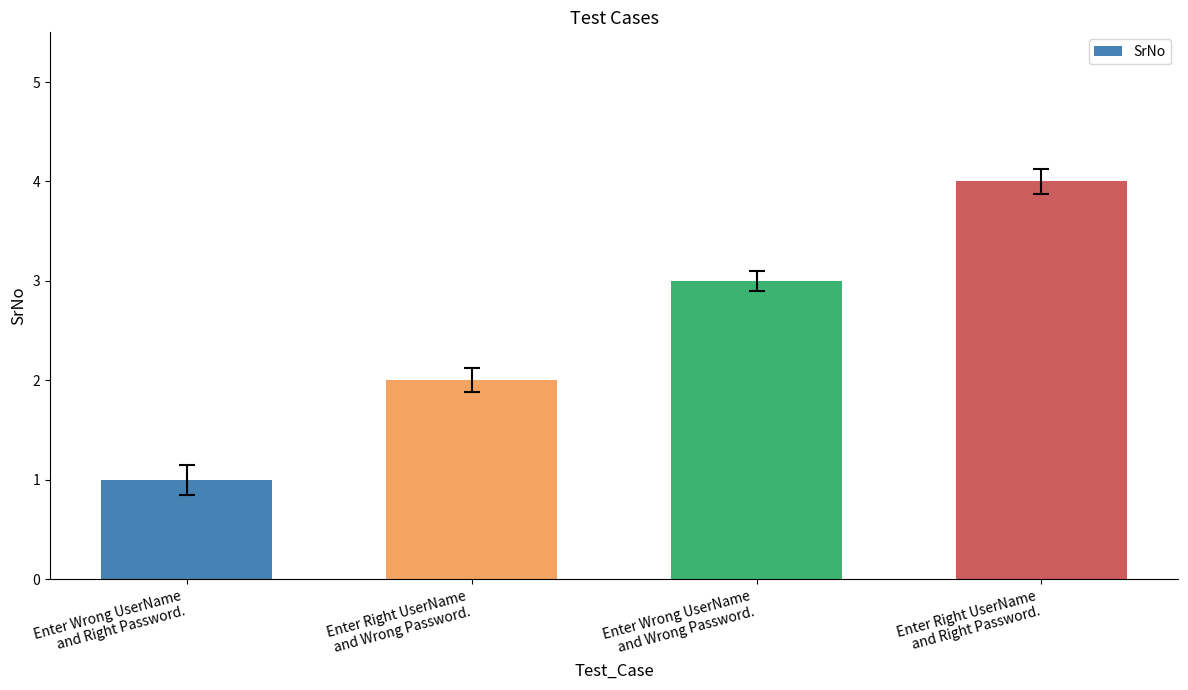

What is the value of the 1st bar from the left?

1